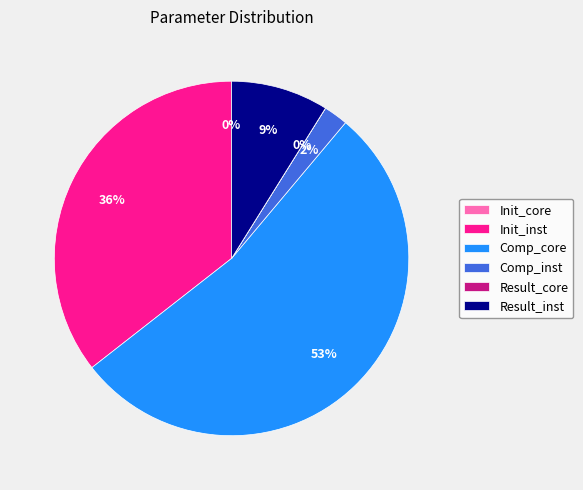

What percentage is the Result_inst slice, to the nearest percent?

9%